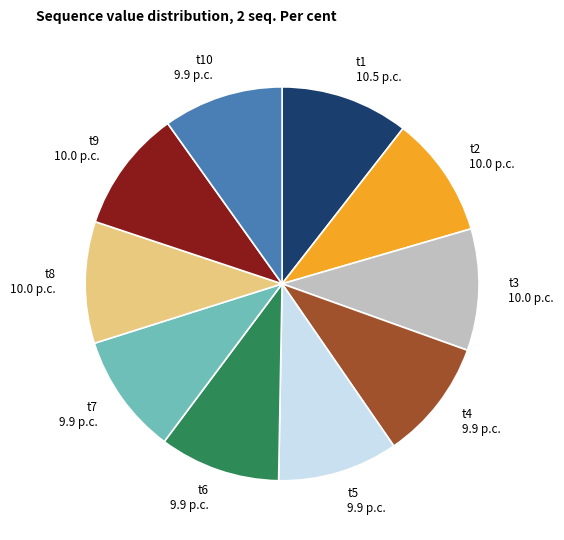

Is it true that t2 10.0 p.c. is 10% of the pie?

True